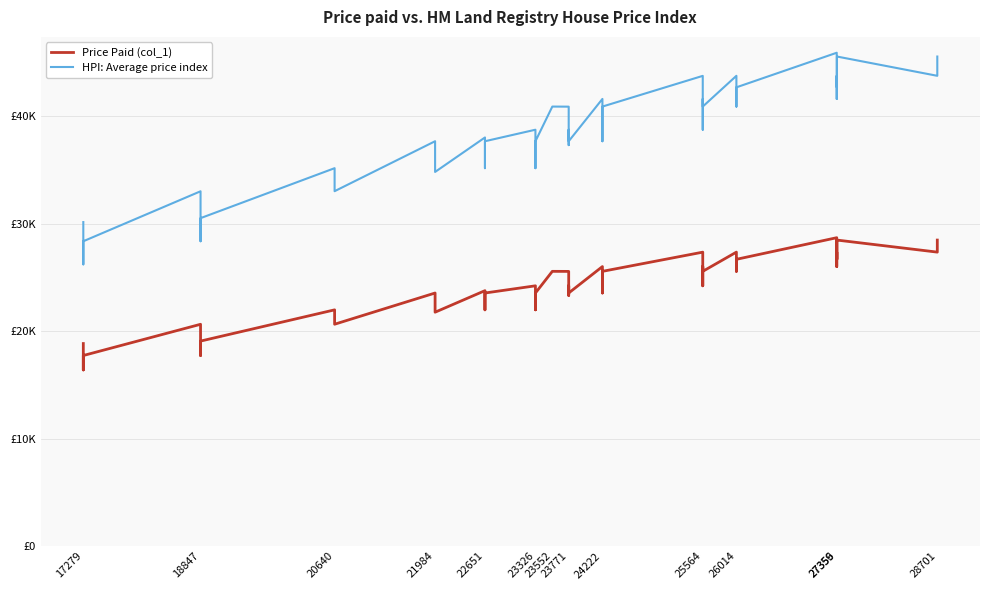

What is the average value of the Price Paid (col_1) series?

24016.8